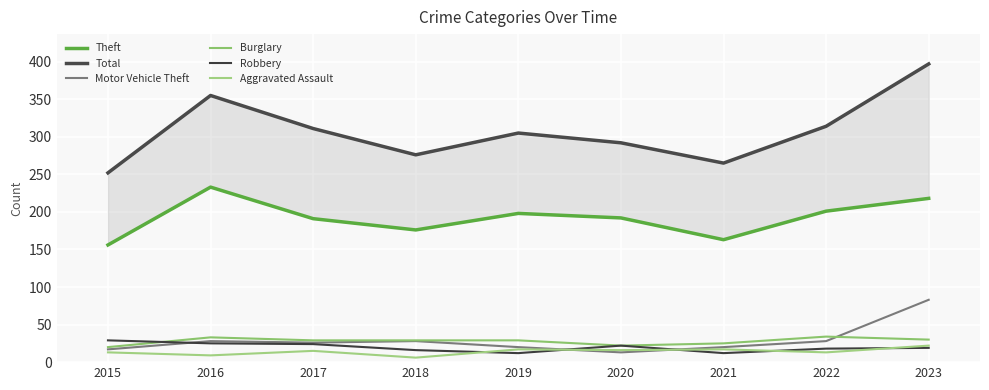

True or false: Theft and Motor Vehicle Theft cross at least once.

False